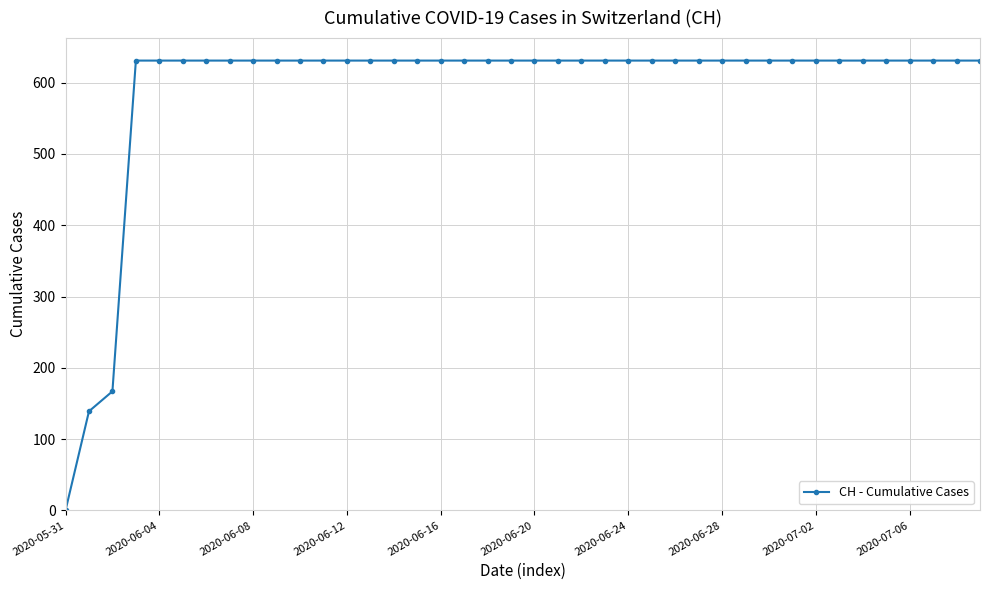

What is the sum of all values?

23653